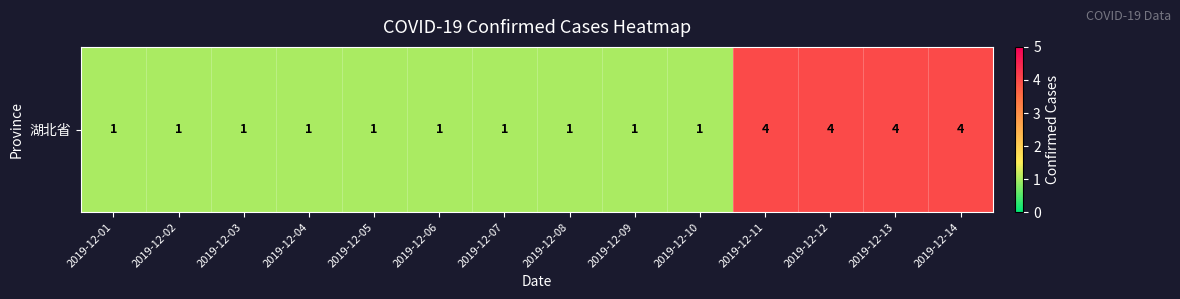

What is the average value?

2